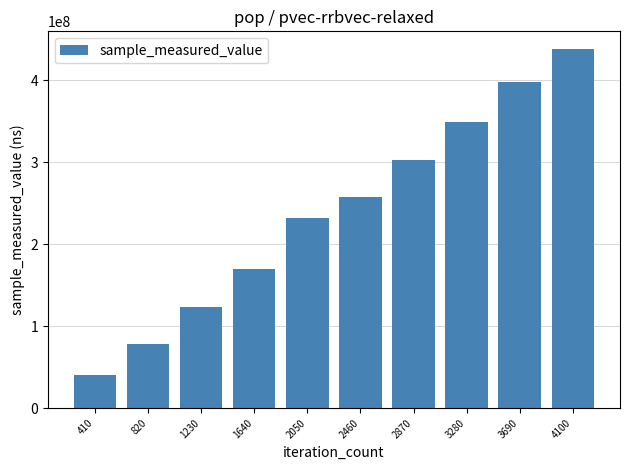

Approximately how many times larger is the value at 2050 compared to 4100?

0.5